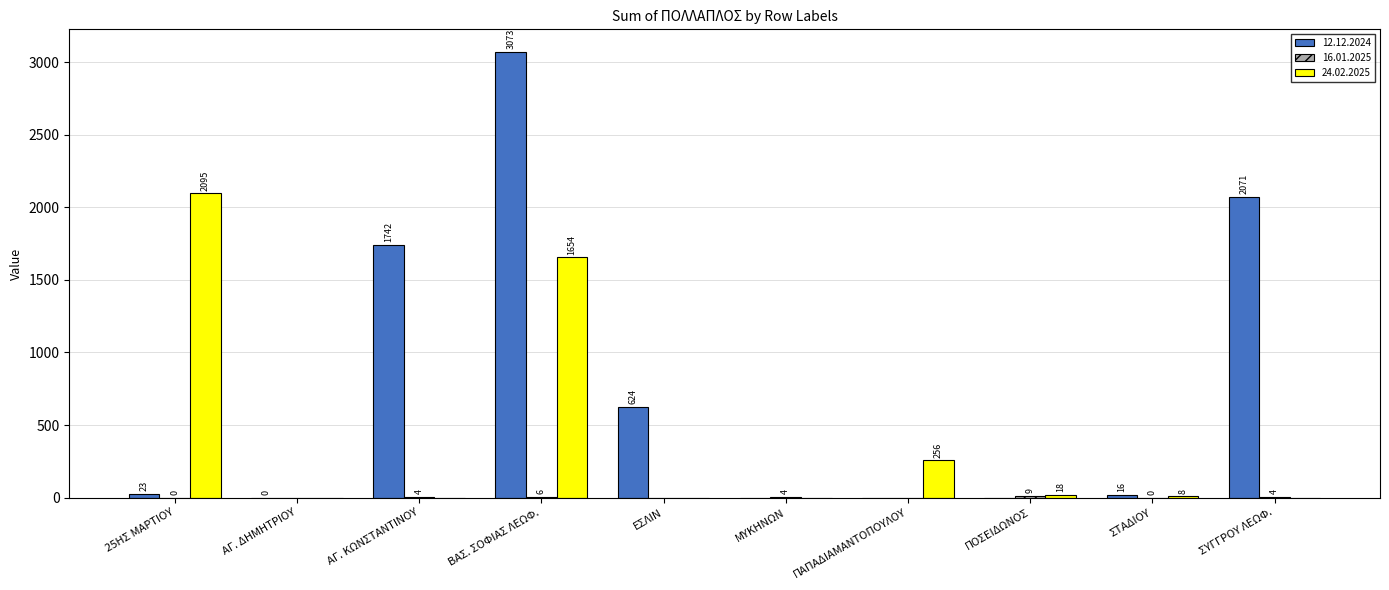

What is the greatest value displayed?

3072.6